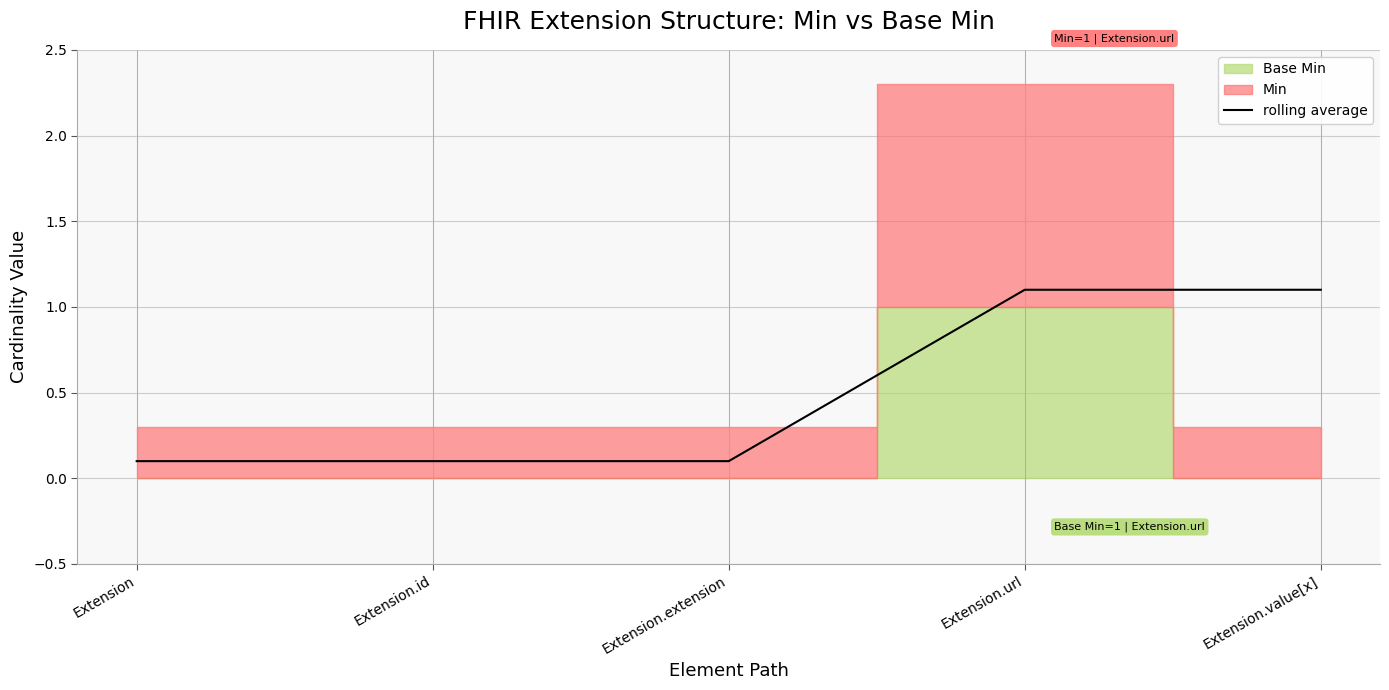

The value at Extension is 0.1. True or false?

True